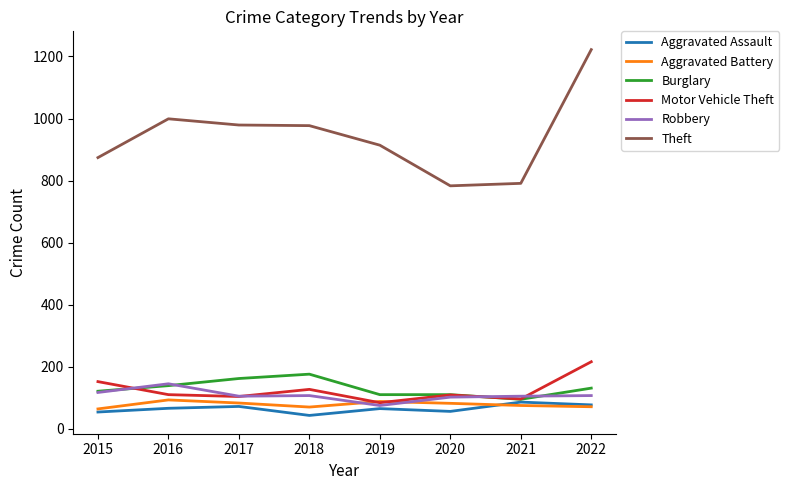

Which series changed the most between 2017 and 2021?

Theft